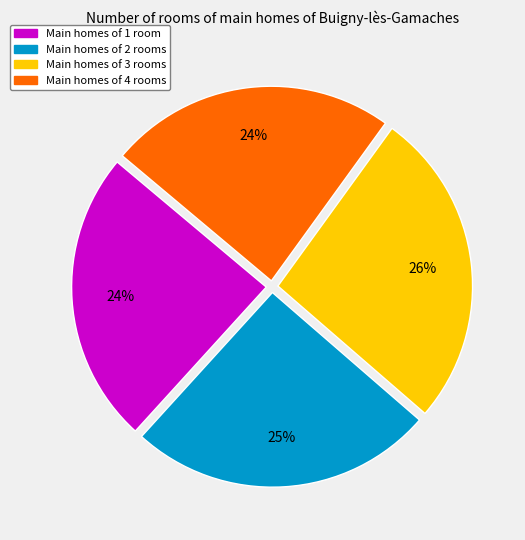

To the nearest percent, what is the average slice percentage?

25%